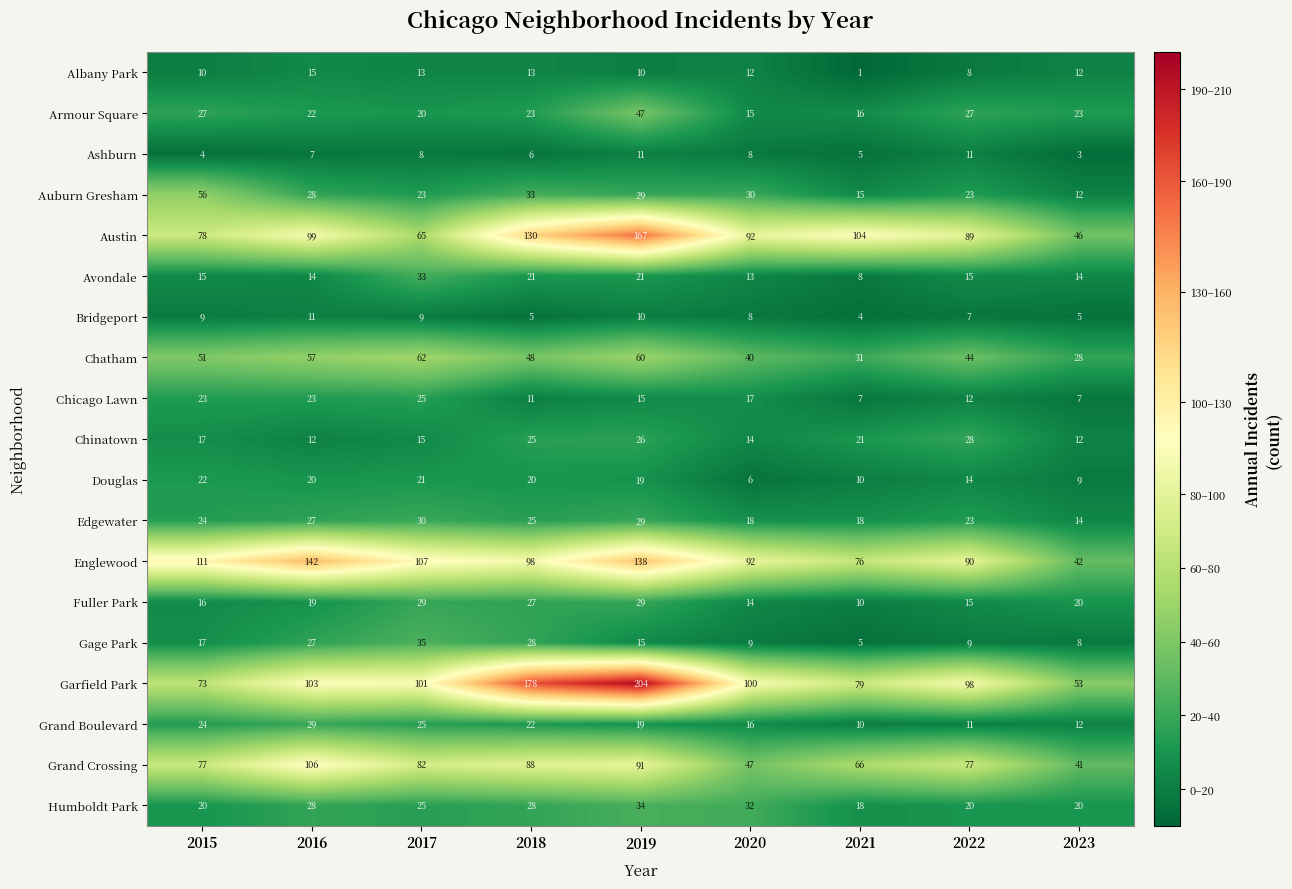

Read the Ashburn value at 2021.

5